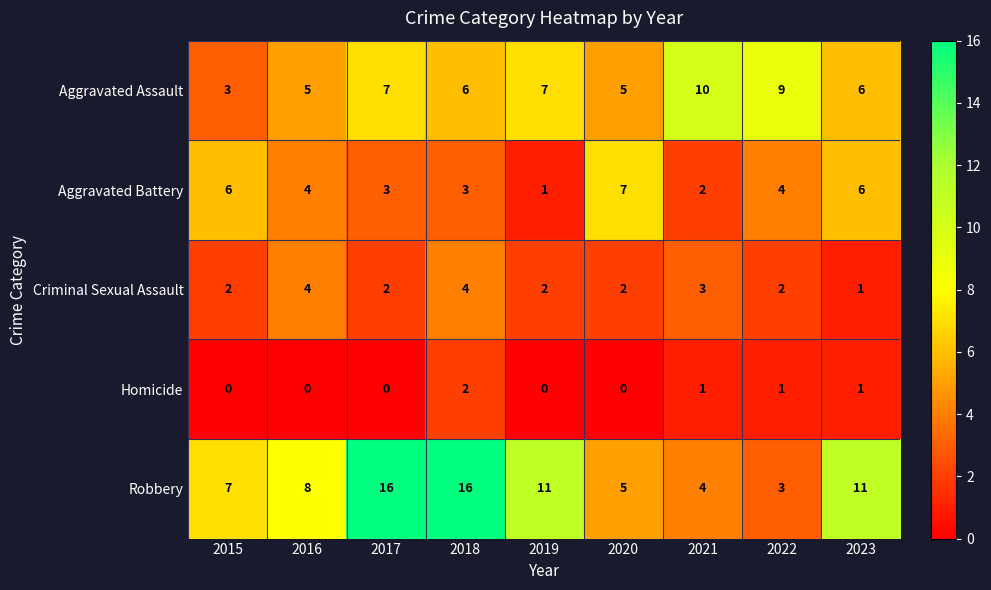

Read the Robbery value at 2016, to the nearest 5.

10